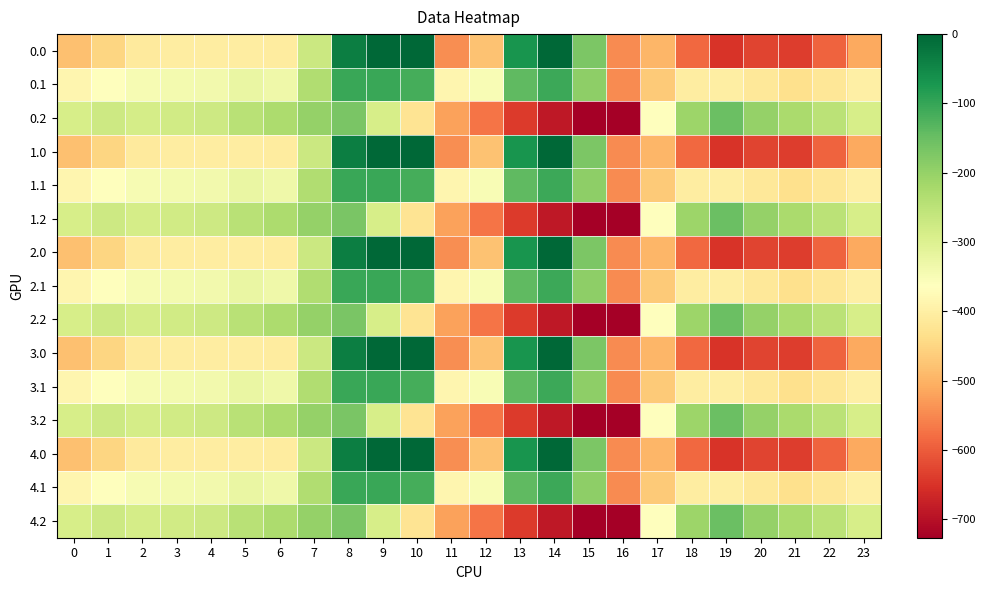

What is the spread (max minus min) of values at 9?

288.5